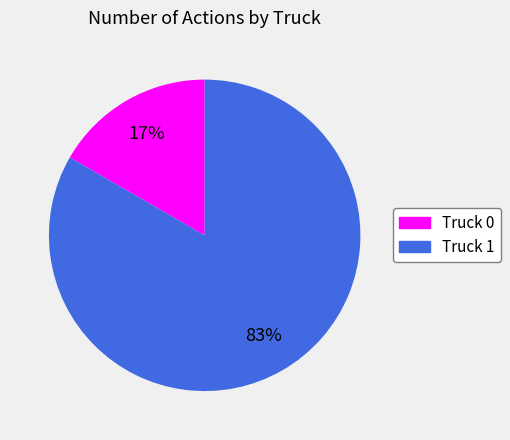

To the nearest percent, what is the combined percentage of Truck 1 and Truck 0?

100%